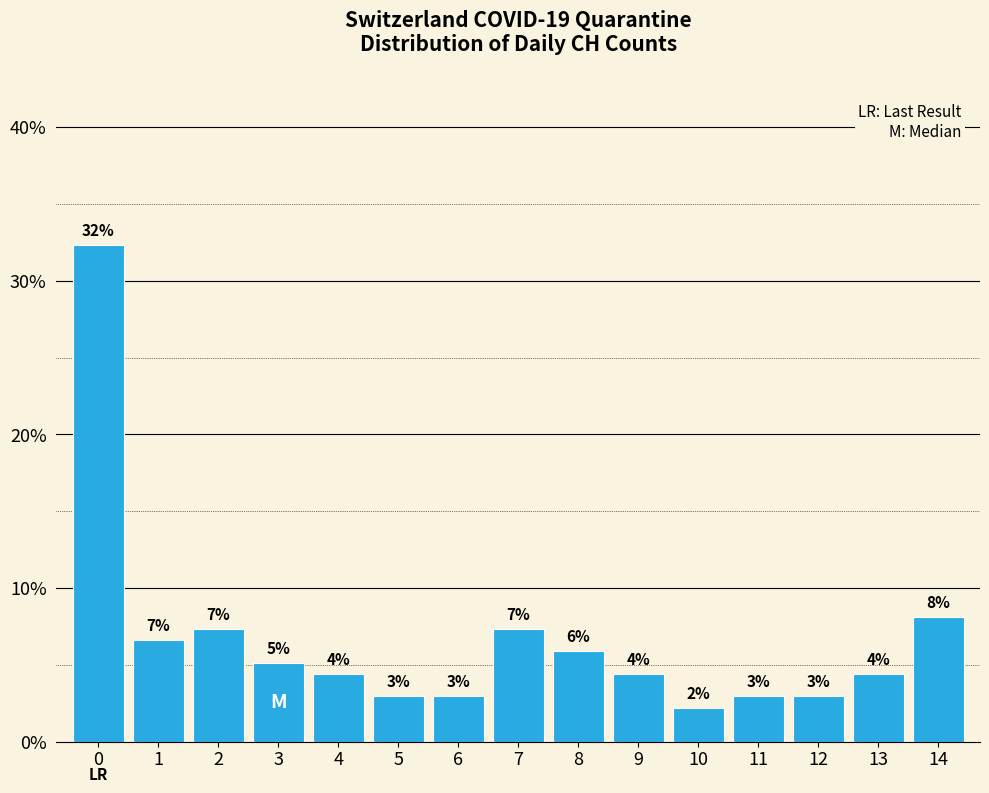

Are the bars horizontal?

No